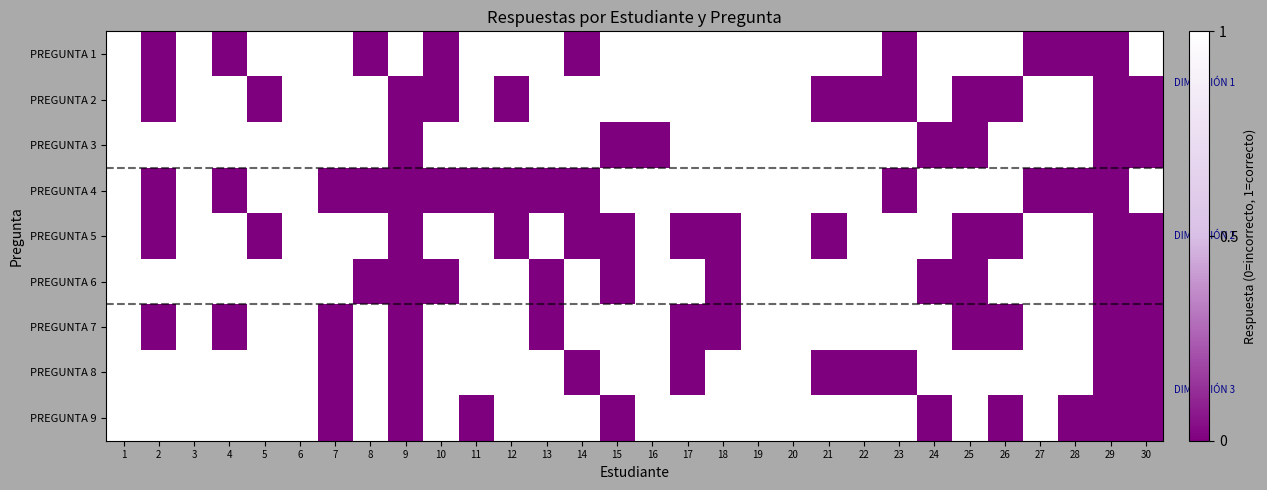

Which series changed the most between 16 and 30?

PREGUNTA 2